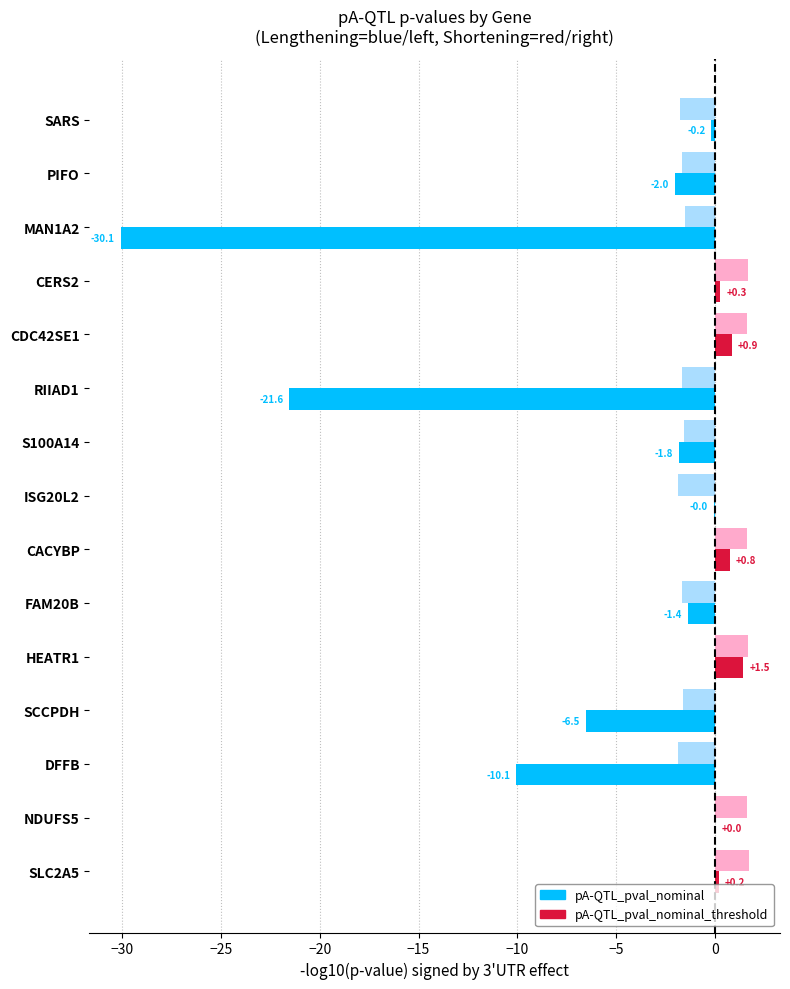

How many distinct data groups are displayed?

2